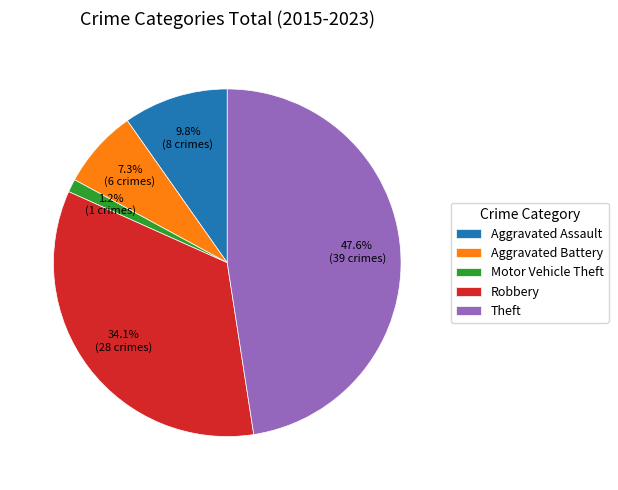

To the nearest percent, what is the average slice percentage?

20%